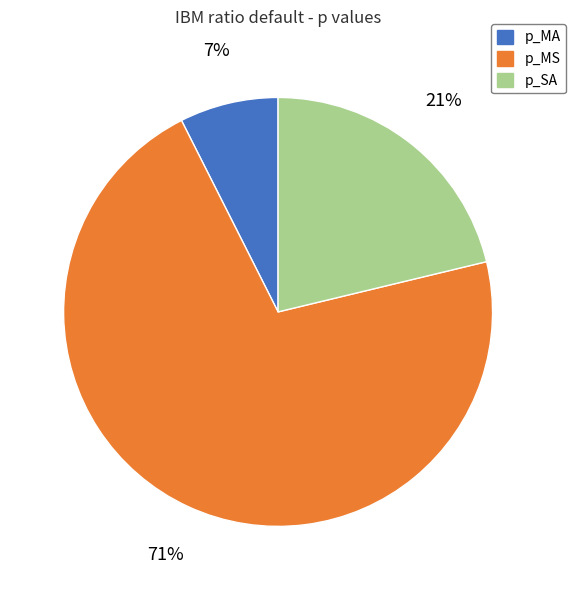

Between p_MA and p_SA, which is larger?

p_SA